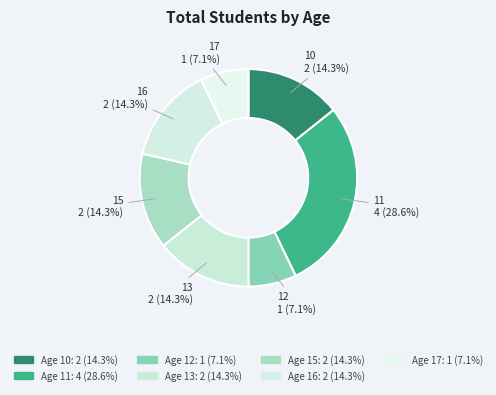

Is it true that 11 is 34% of the pie?

False